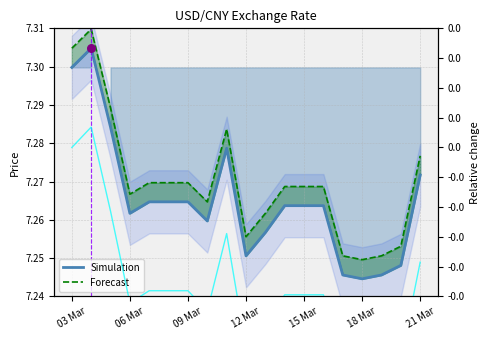

Which series has the largest total across all categories?

Forecast